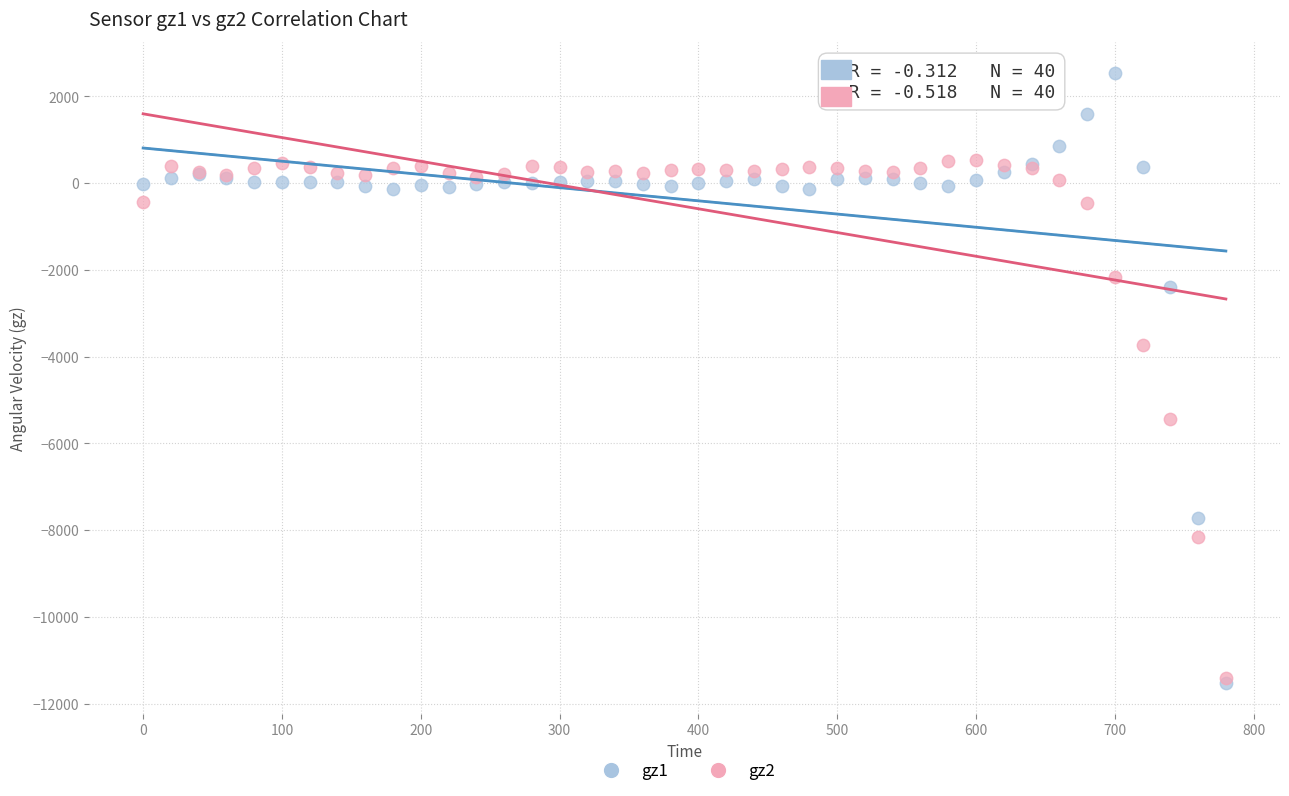

Across all series, what Y value is closest to -4490?

-3741